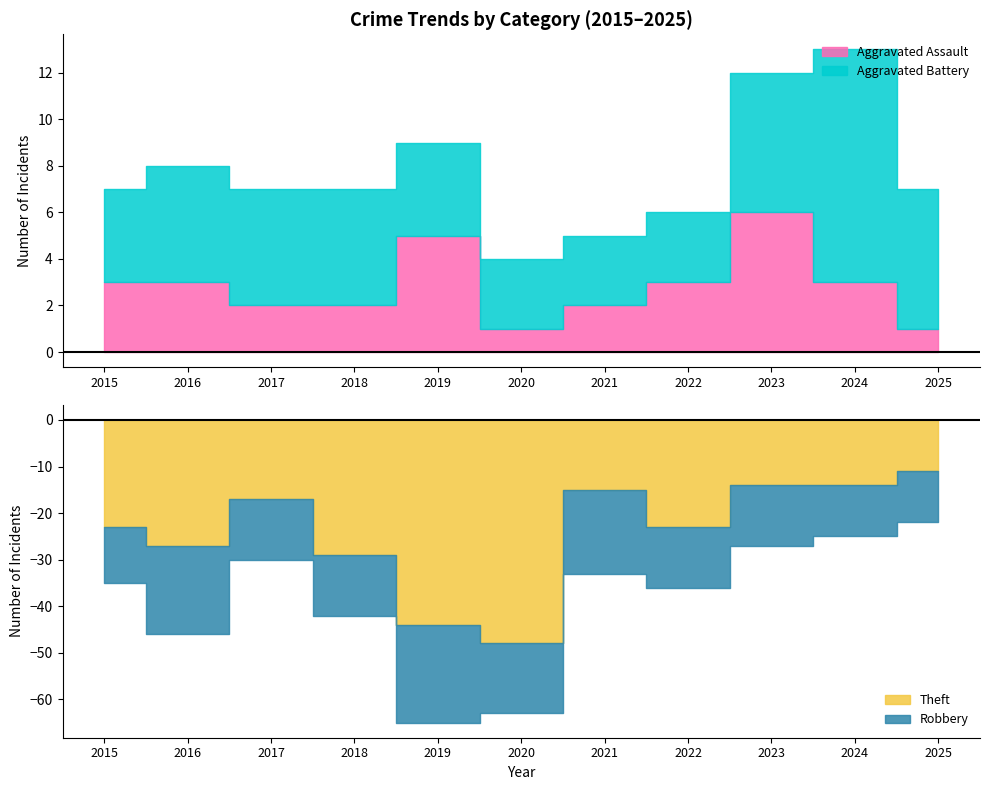

At which label is Theft closest to 29?

2018